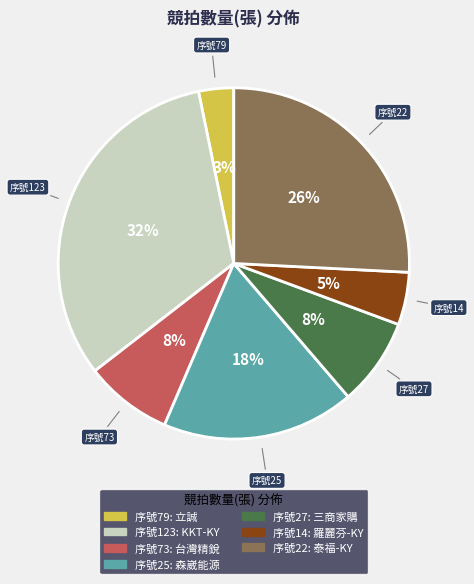

Count the number of slices in the pie.

7